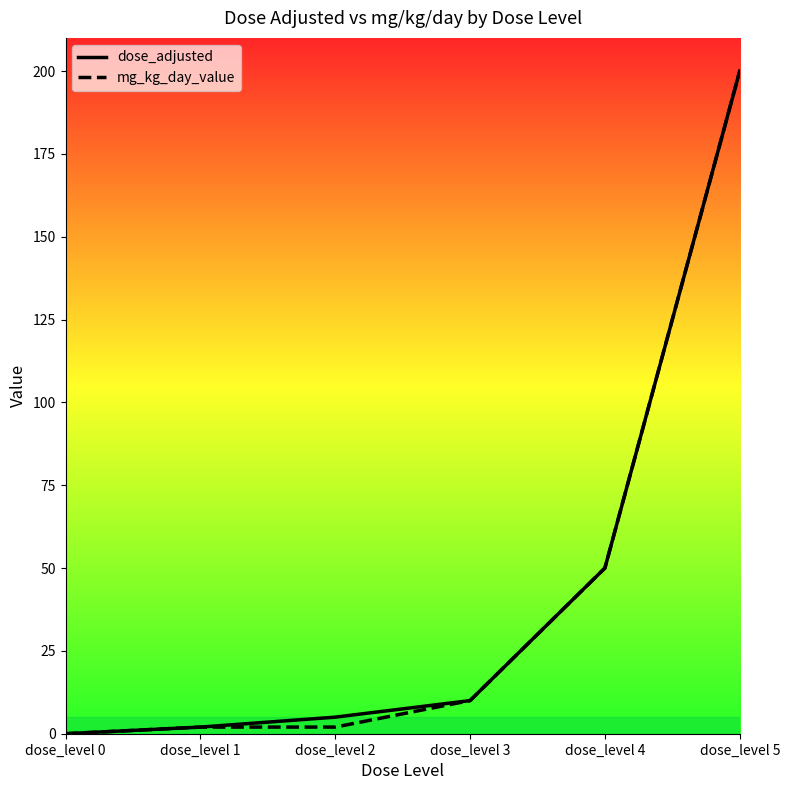

True or false: mg_kg_day_value has more than 2 points higher than both neighbors.

False